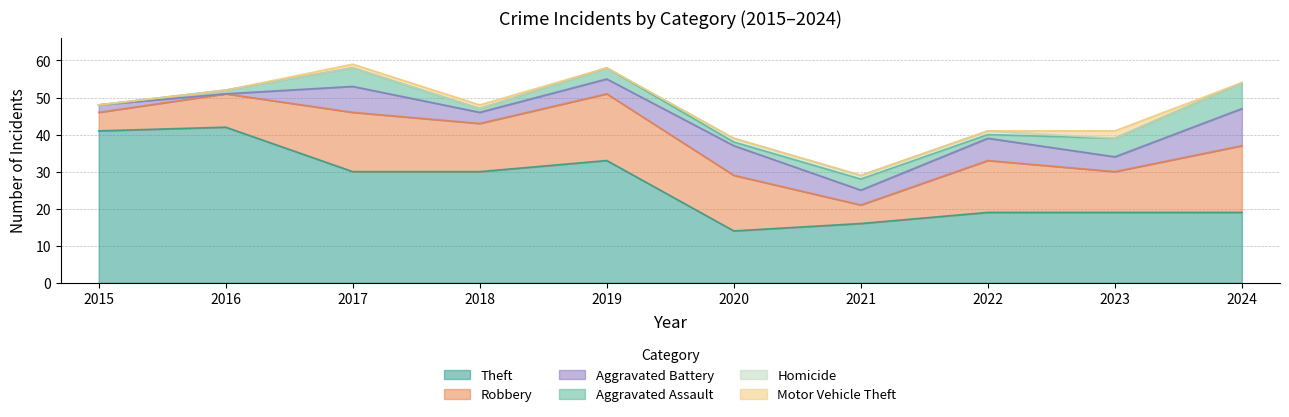

At which label does Aggravated Battery reach its minimum?

2016